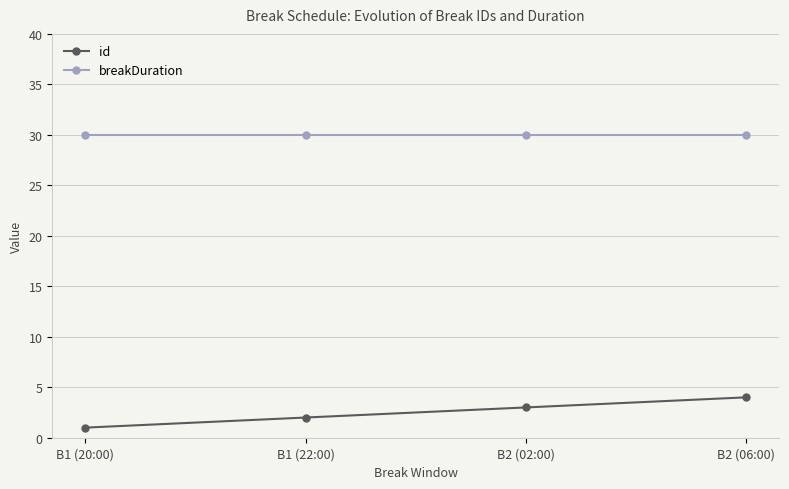

How many lines are shown in the chart?

2